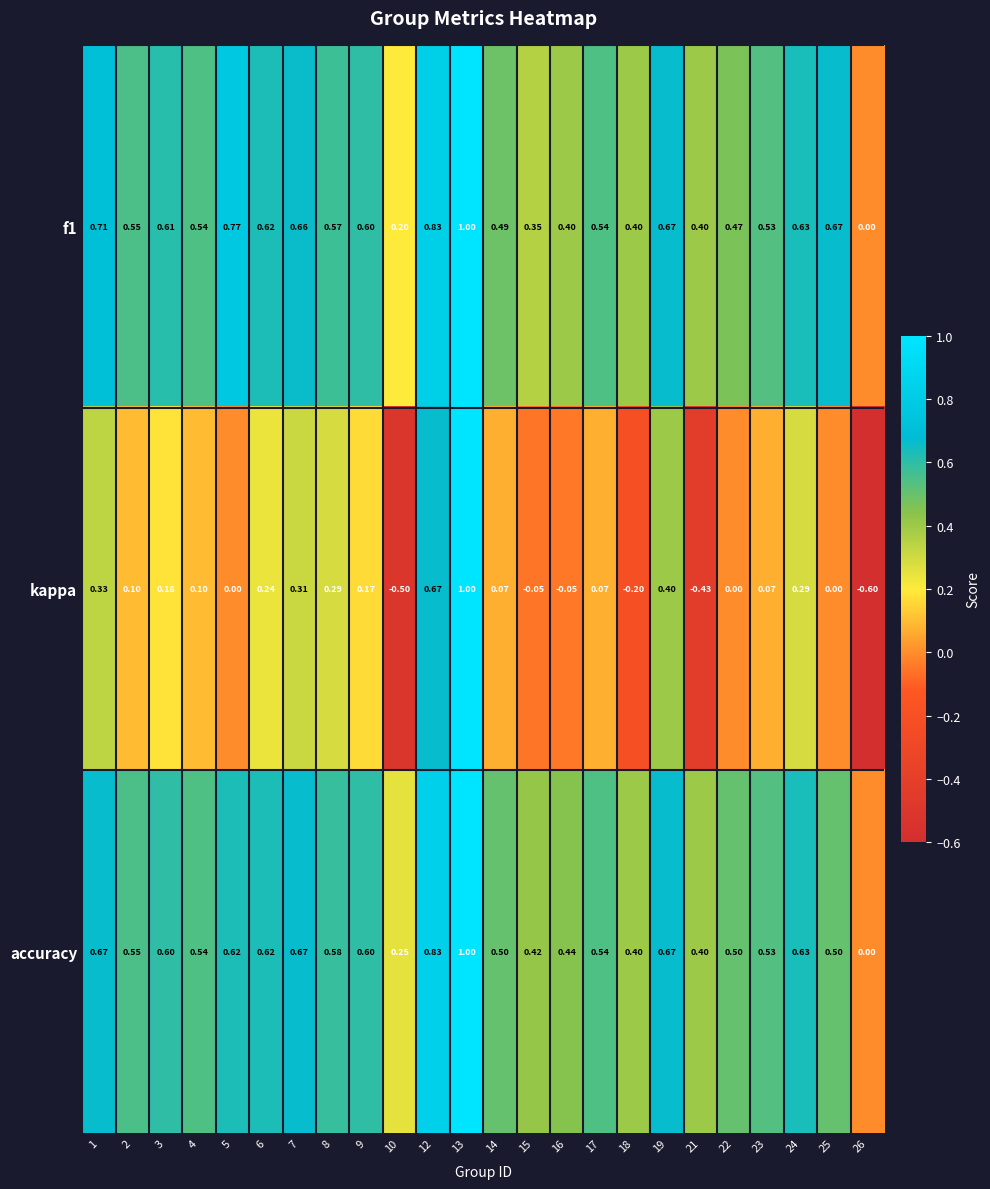

How many values in f1 are above zero?

23